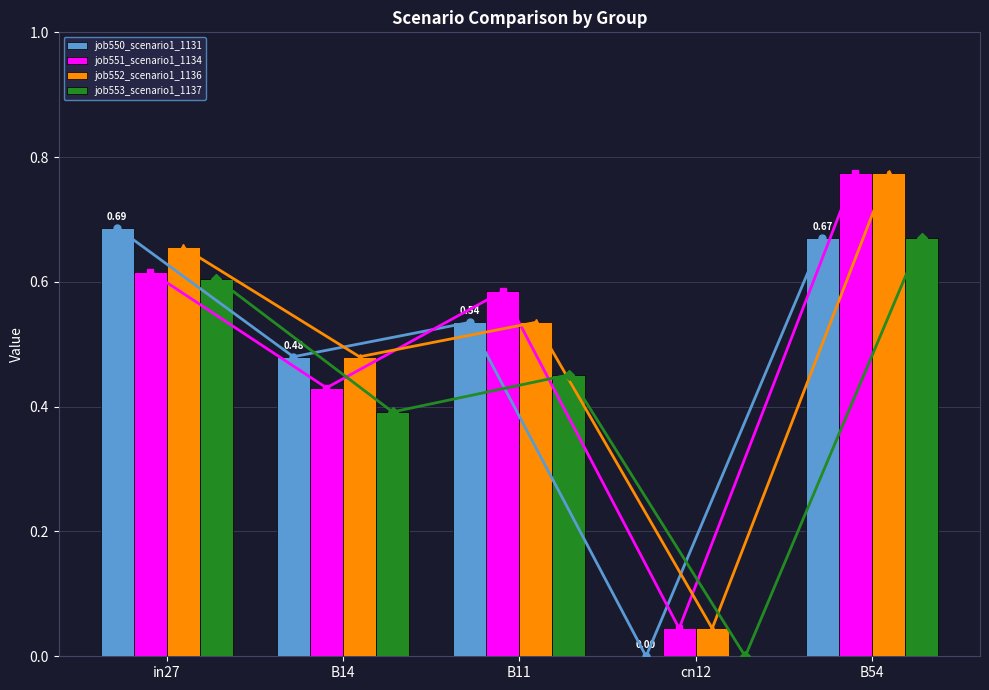

Which category has the lowest value in the job551_scenario1_1134 series?

cn12